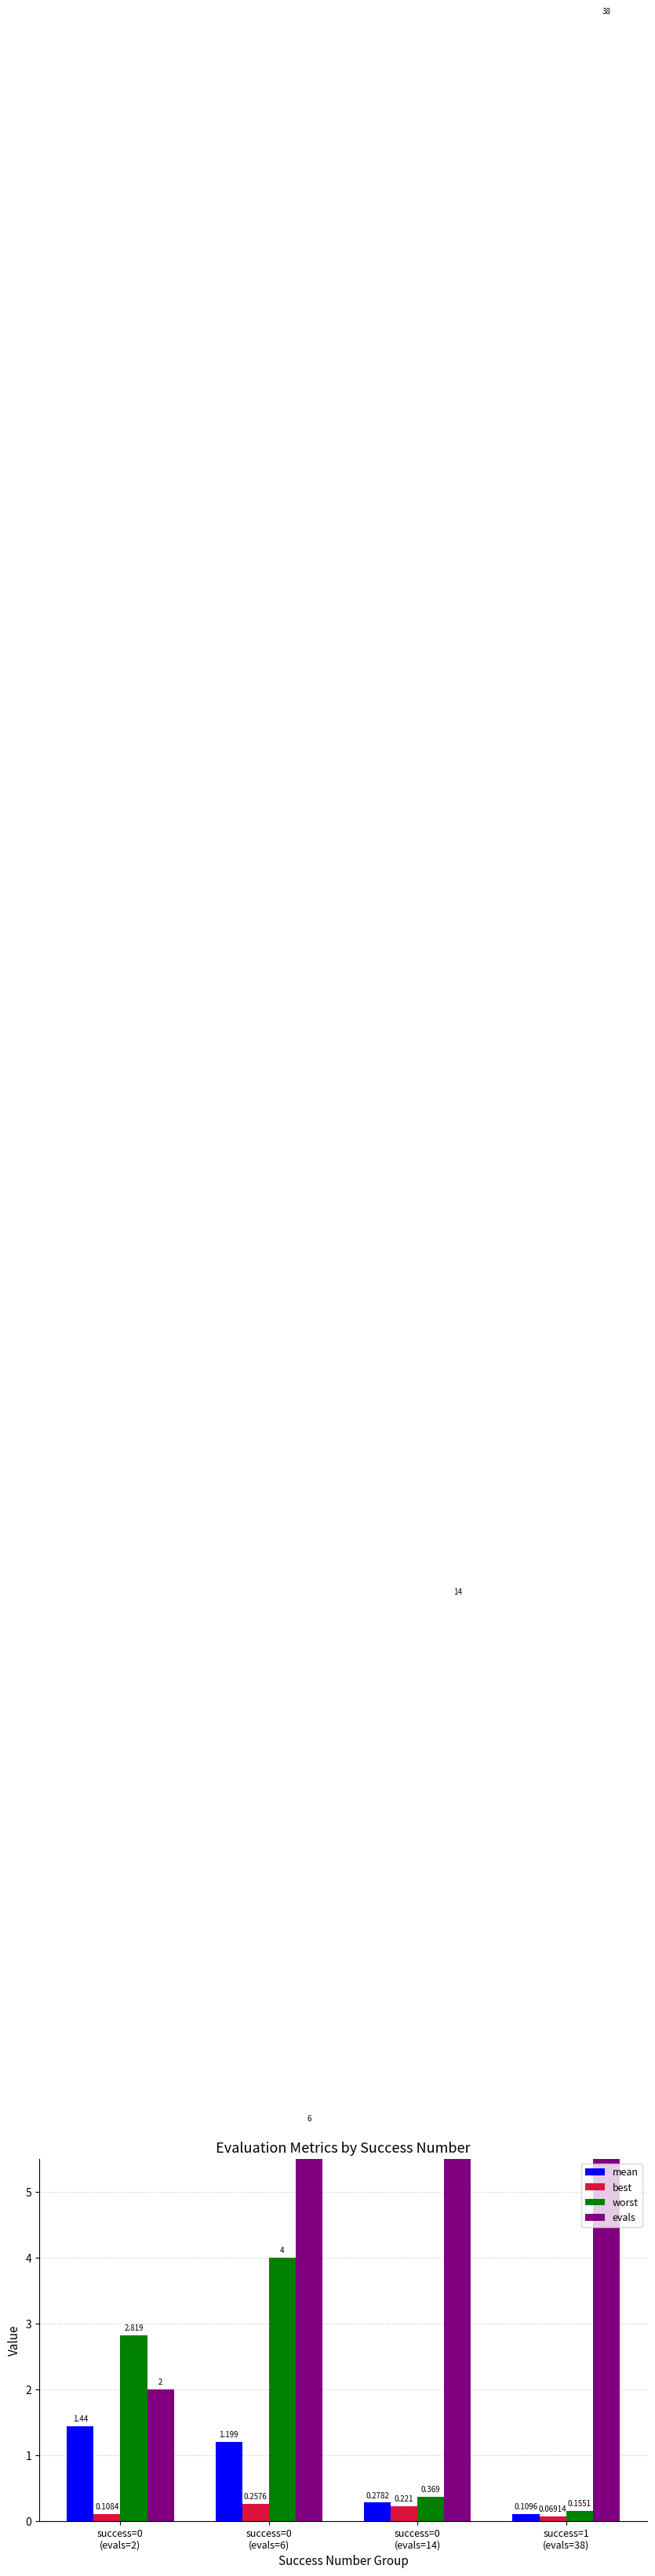

At which label does worst reach its minimum?

success=1
(evals=38)